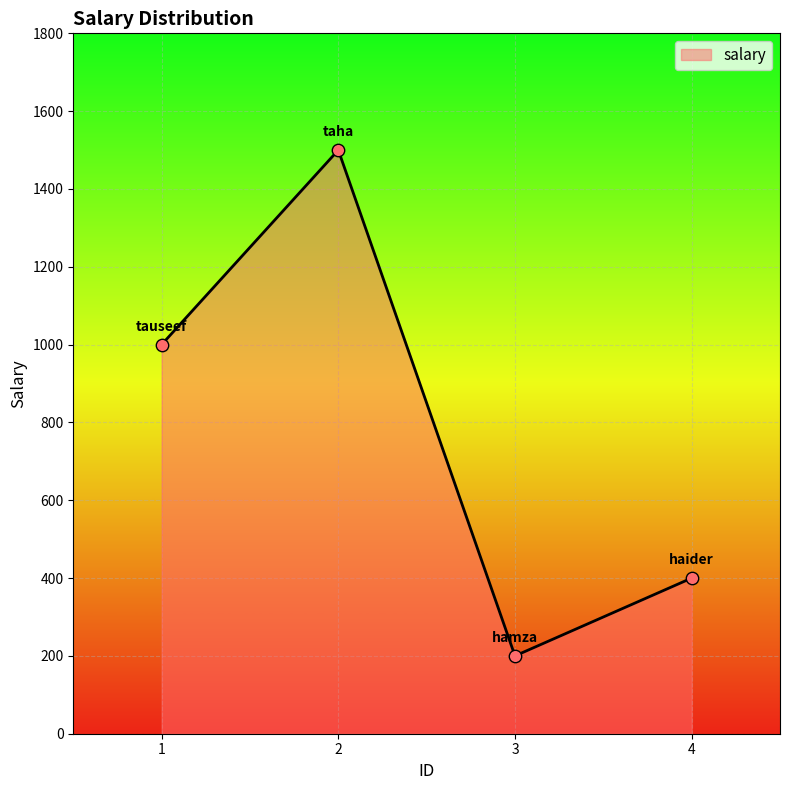

What is the ratio of the value at 4 to the value at 1?

0.4